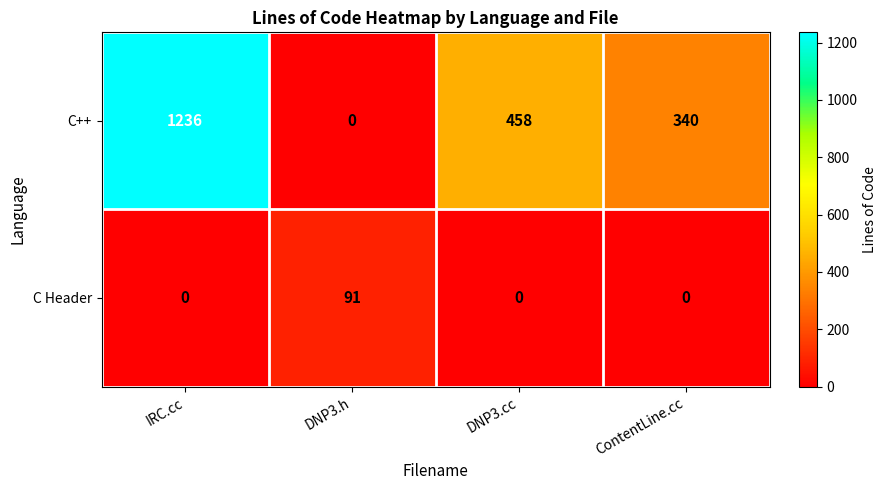

Reading right to left, transcribe all the data shown in this chart.

C++: 340	458	0	1236
C Header: 0	0	91	0